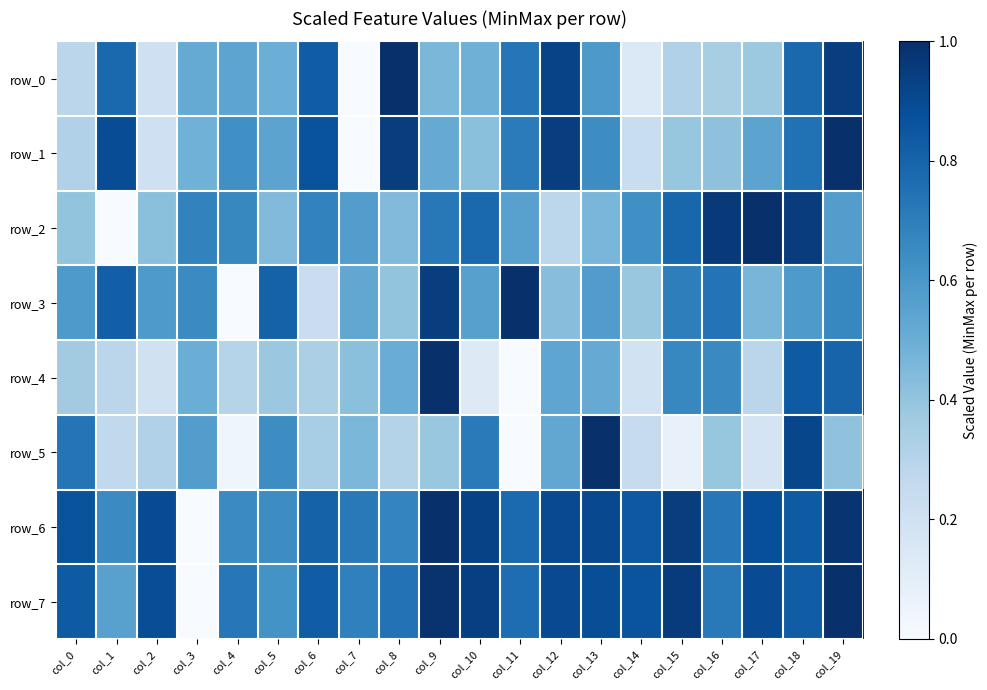

What is the sum of all row_3 values?

11.7